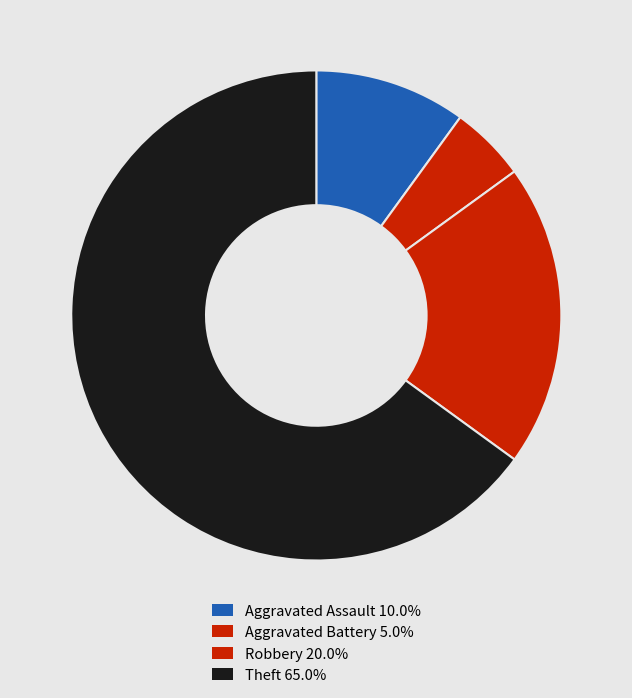

To the nearest percent, what is the difference between the largest and smallest slice percentages?

60%